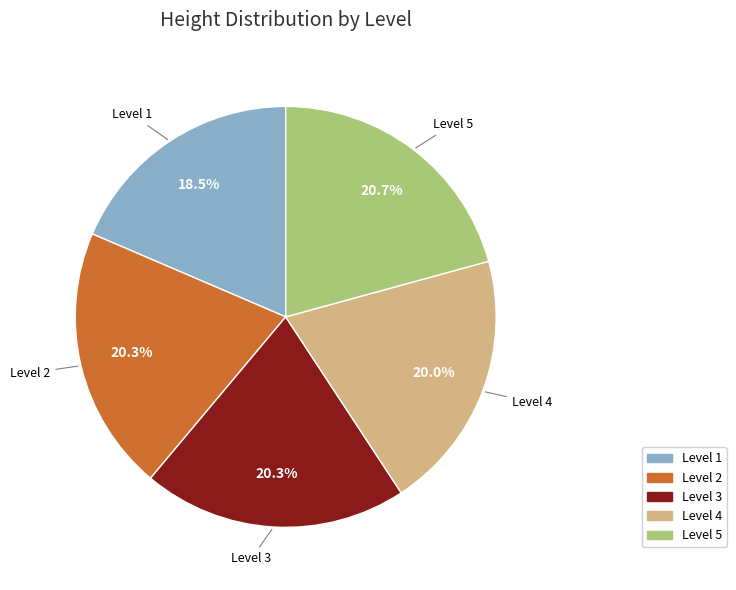

How many segments does this pie chart have?

5